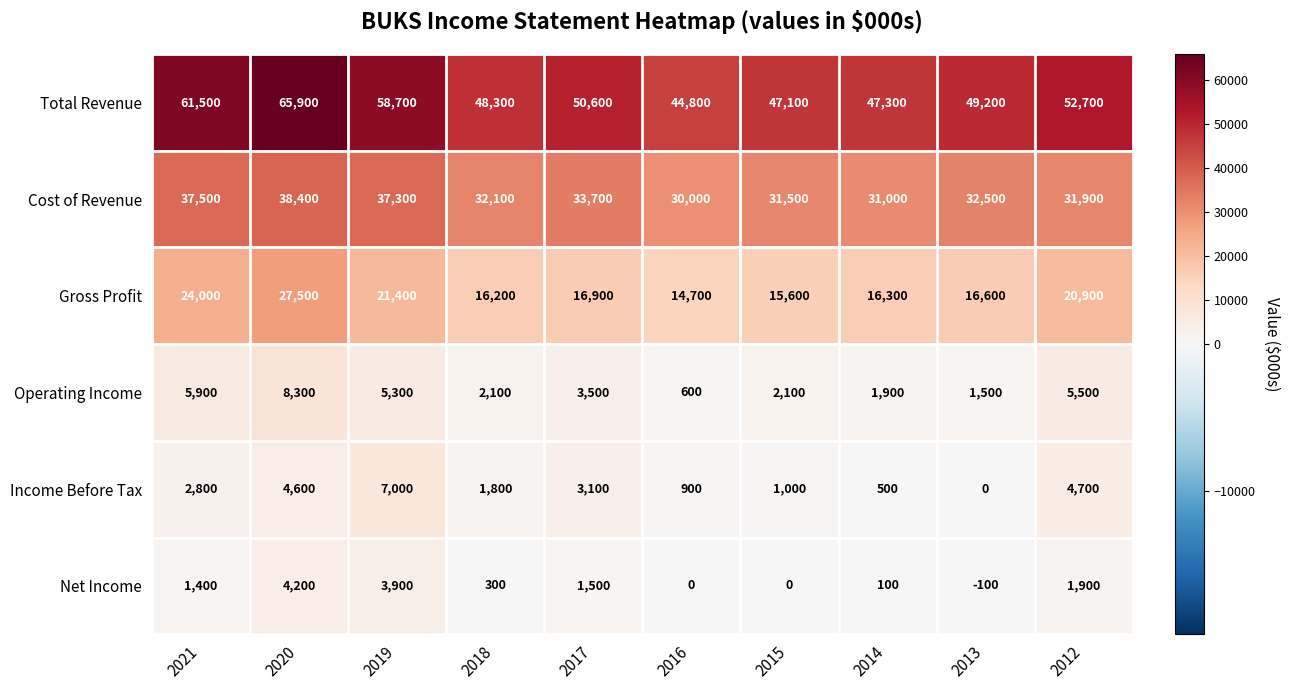

Which series has the largest total across all categories?

Total Revenue